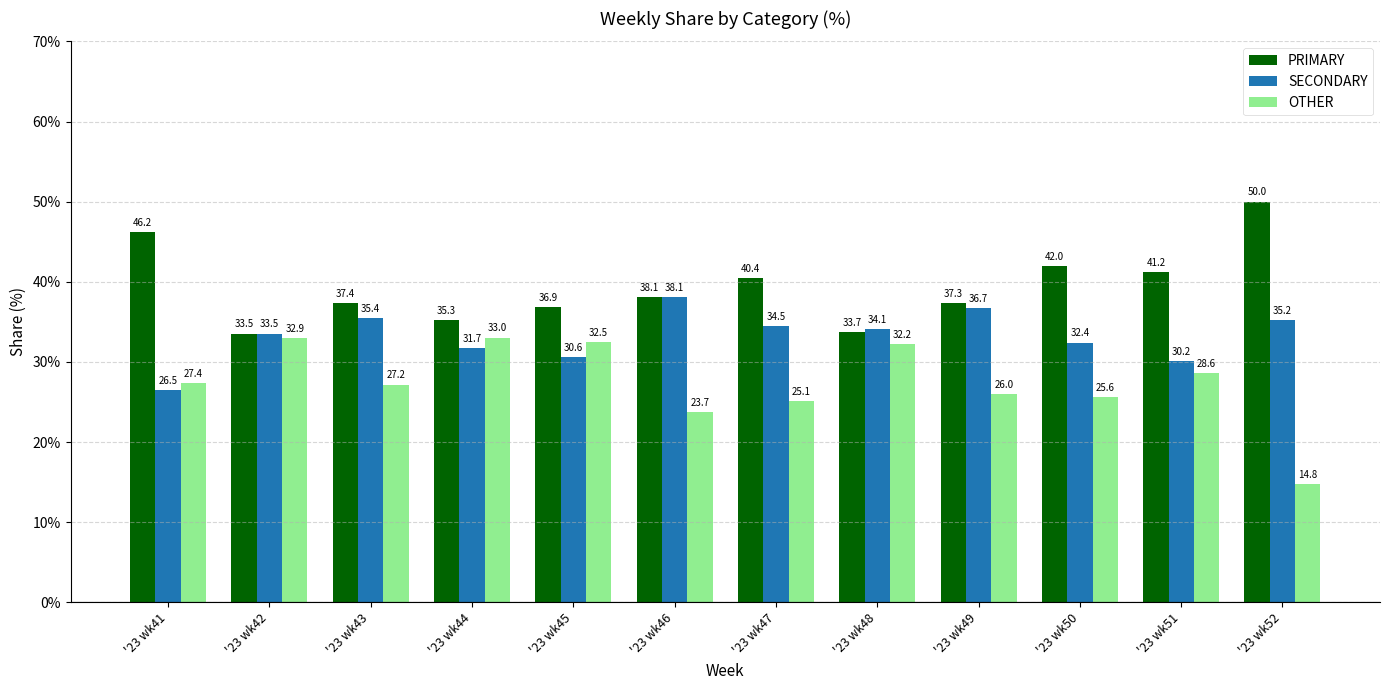

How many values in the SECONDARY series are below 34?

6